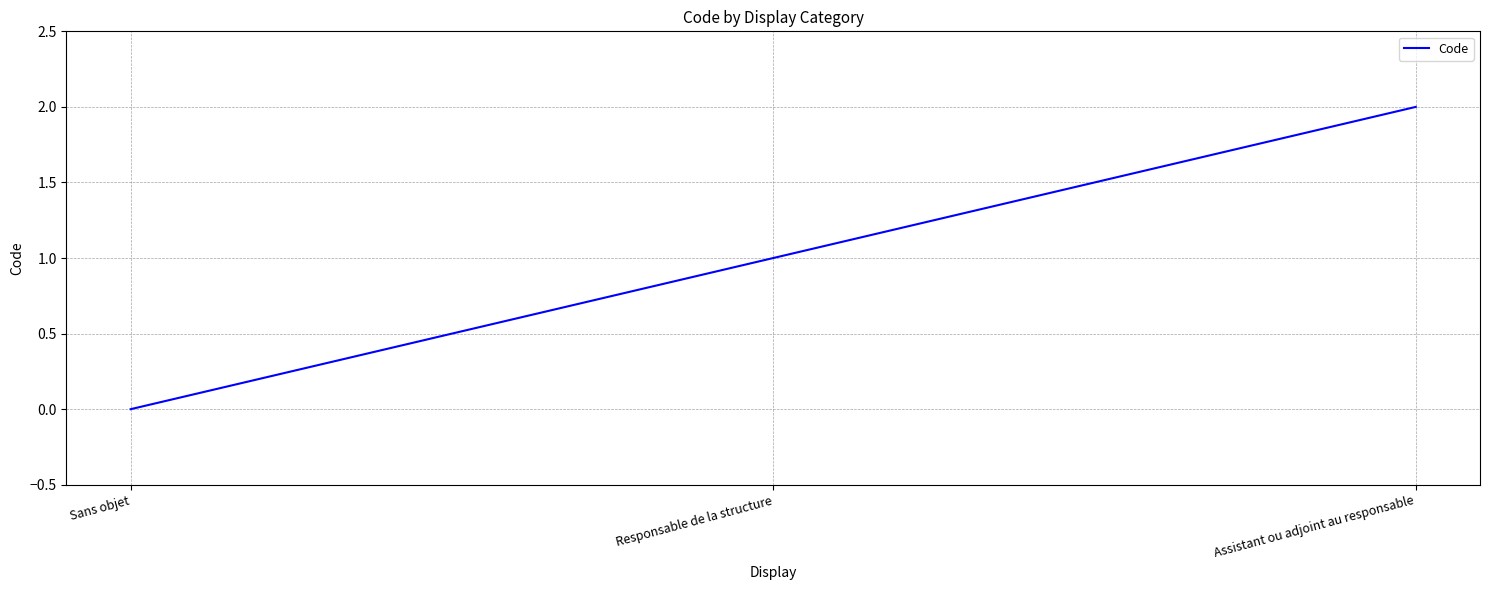

What position from the left is Responsable de la structure?

2